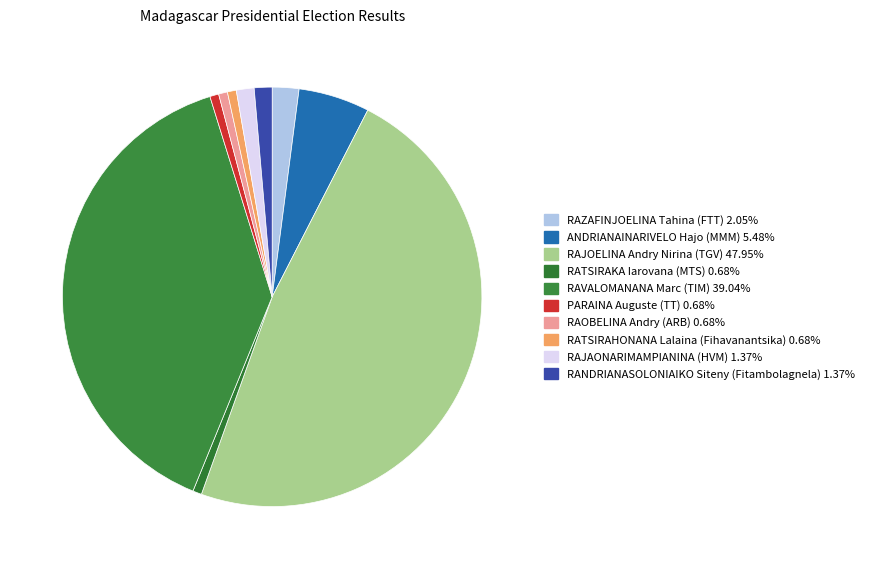

Count the number of slices in the pie.

10